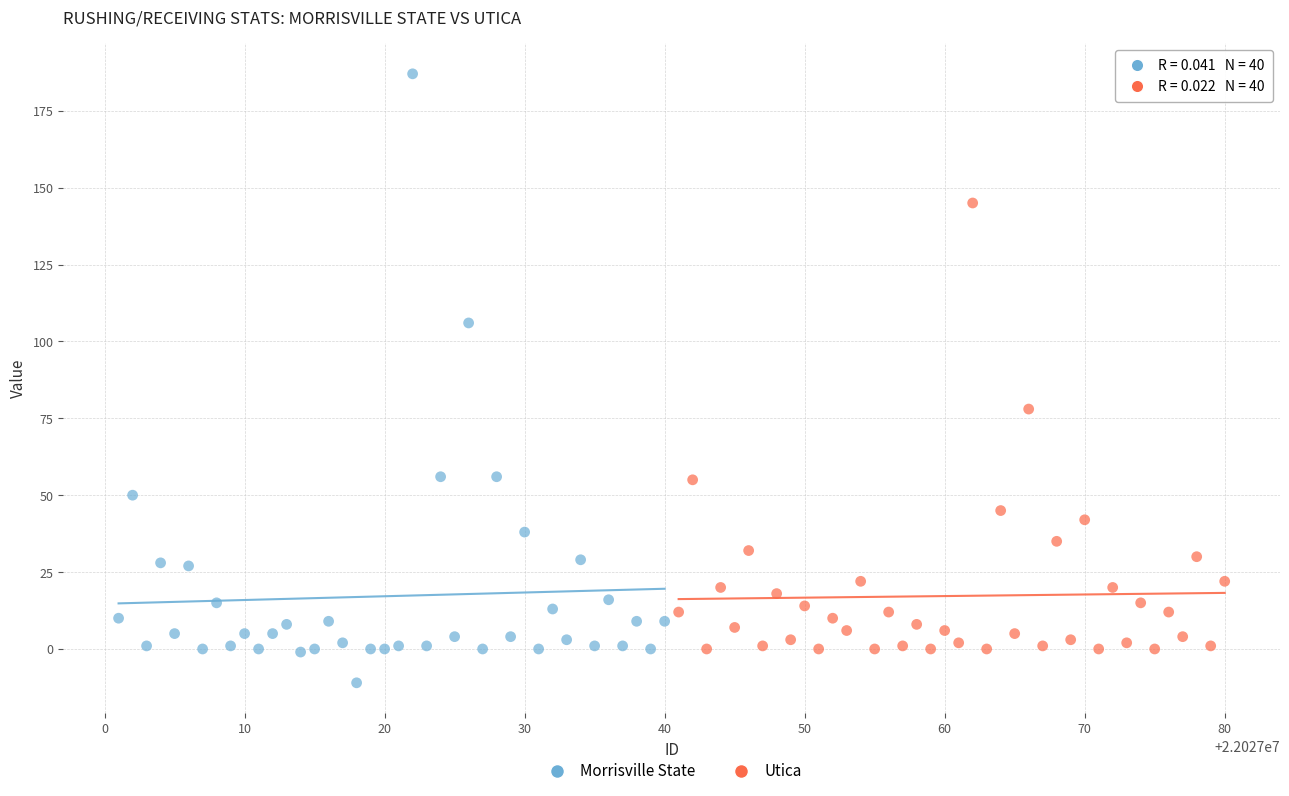

Which series has the largest Y range (max minus min)?

Morrisville State